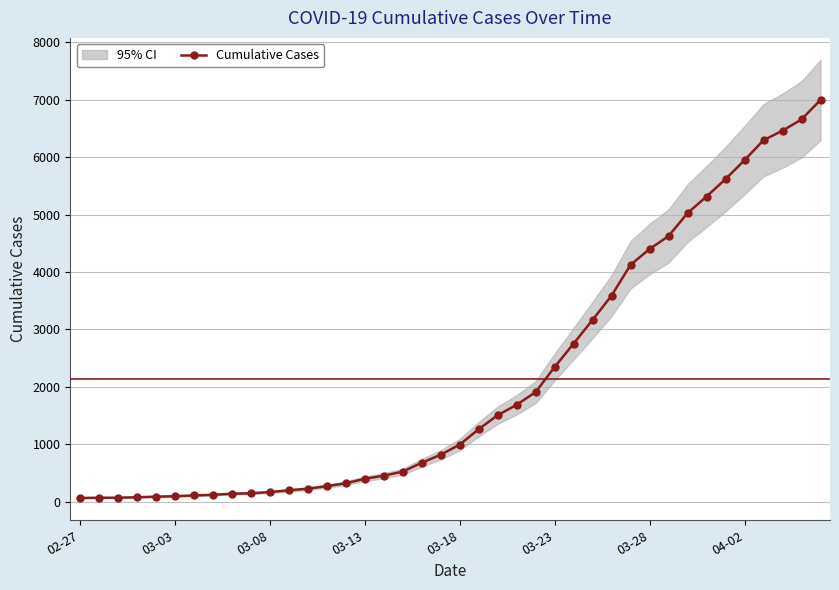

What is the change in value from 9 to 15?

+252